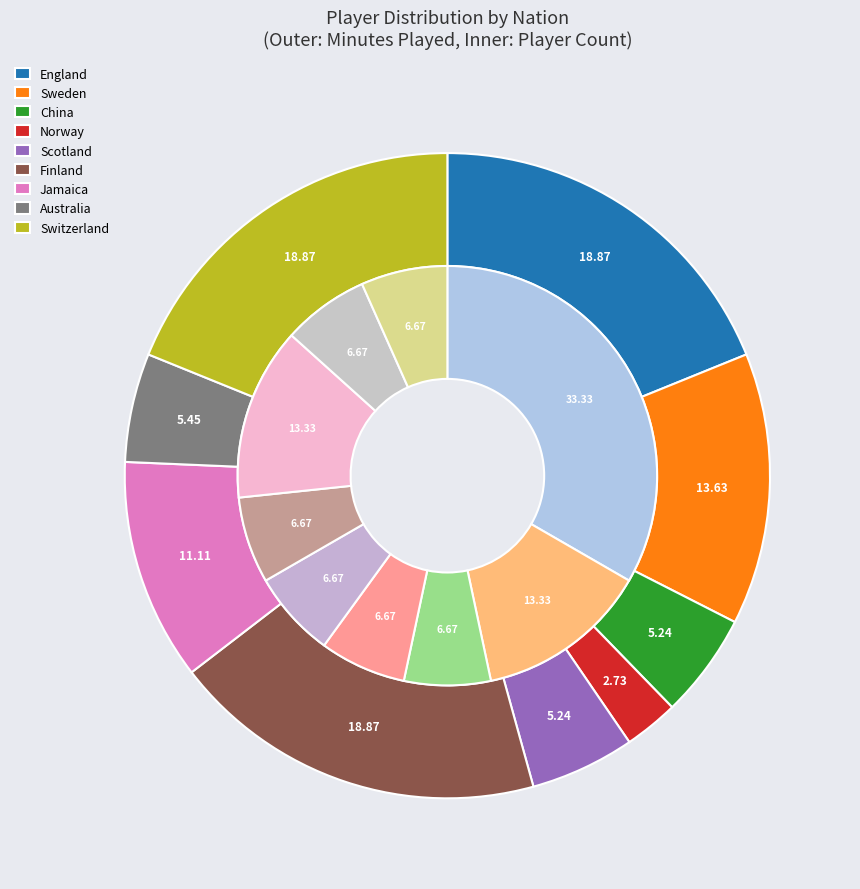

To the nearest percent, what portion does no NOR represent?

7%